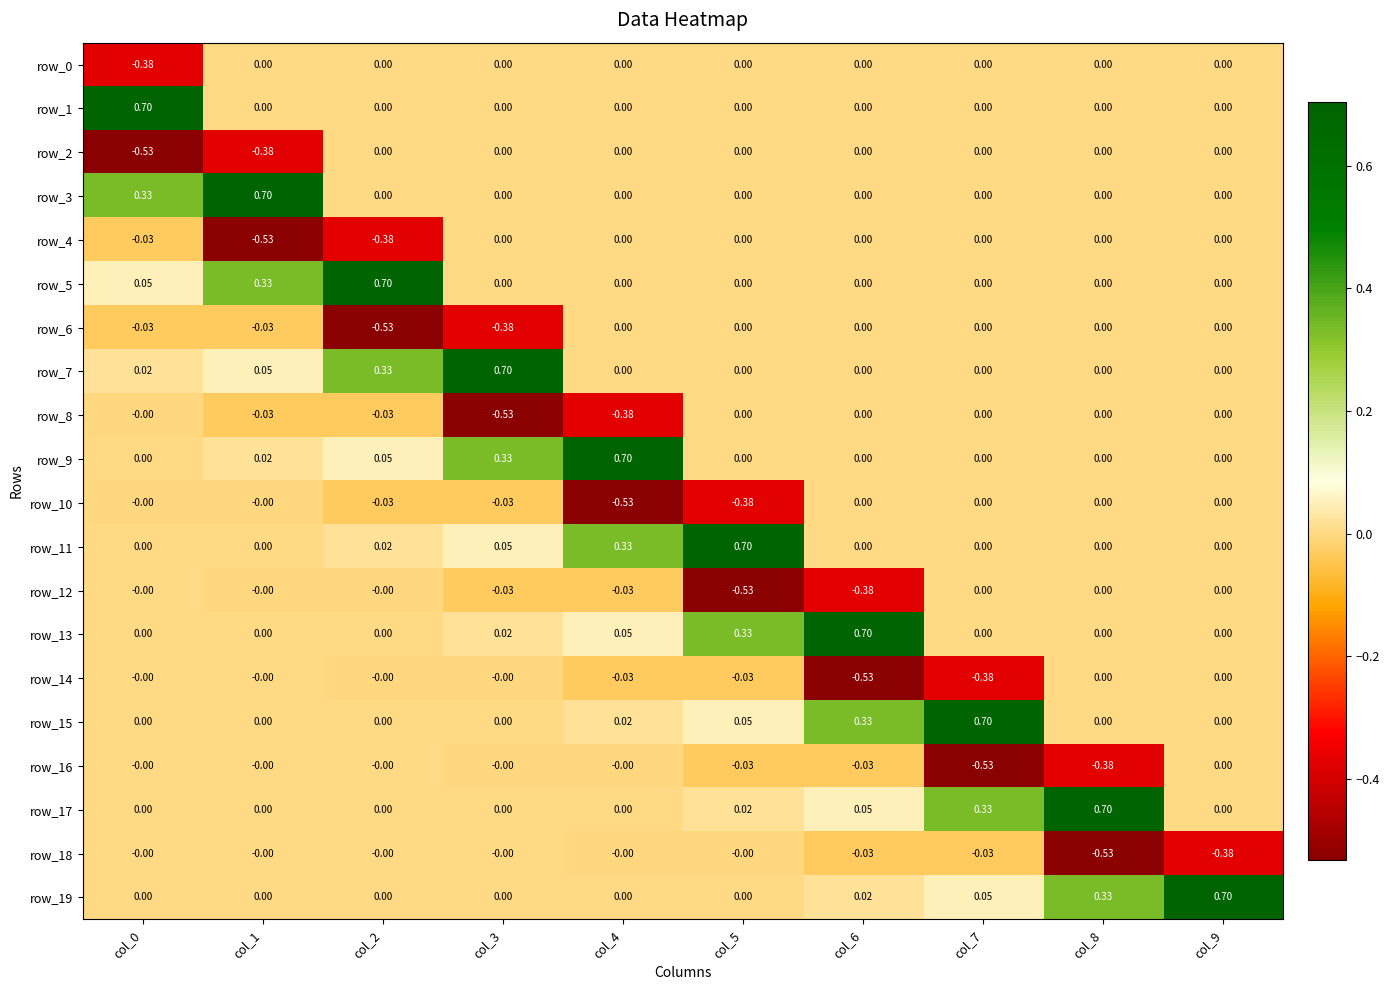

How many distinct data groups are displayed?

20